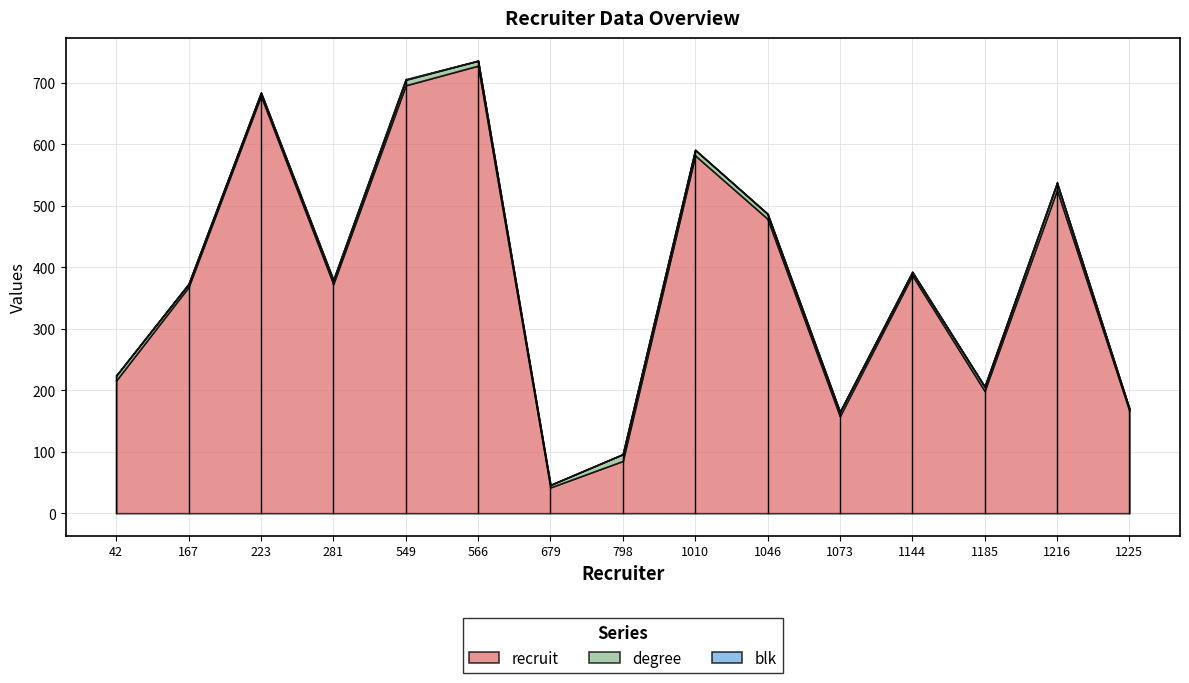

Is it true that recruit equals 526 at 1216?

True